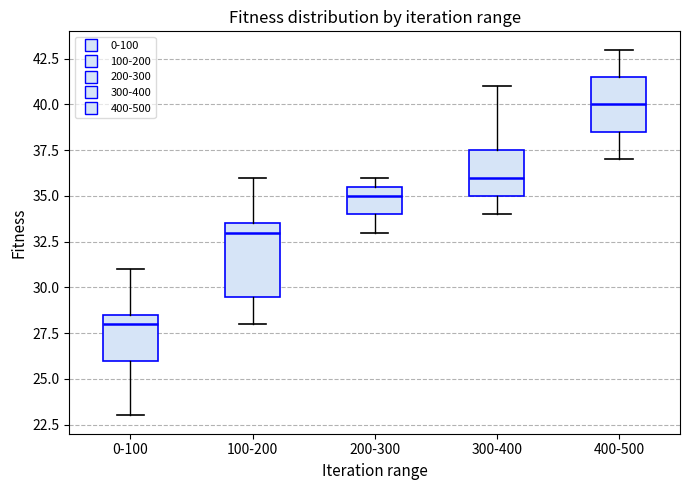

Where does the median line of the box for 400-500 sit on the y-axis? The values are not printed on the chart, so give them approximately, as read against the axis.

40.0